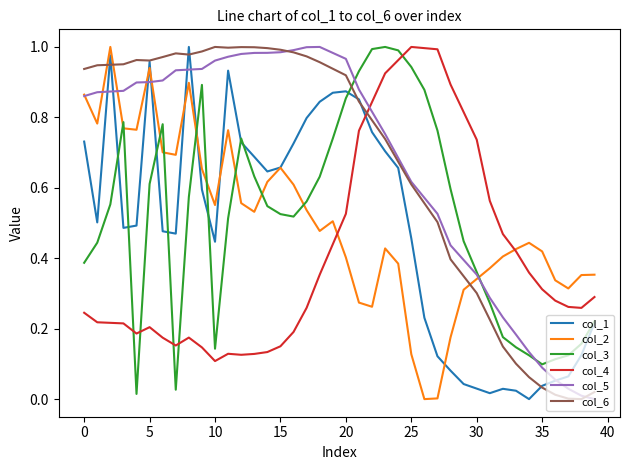

How many times do col_4 and col_5 cross each other?

1